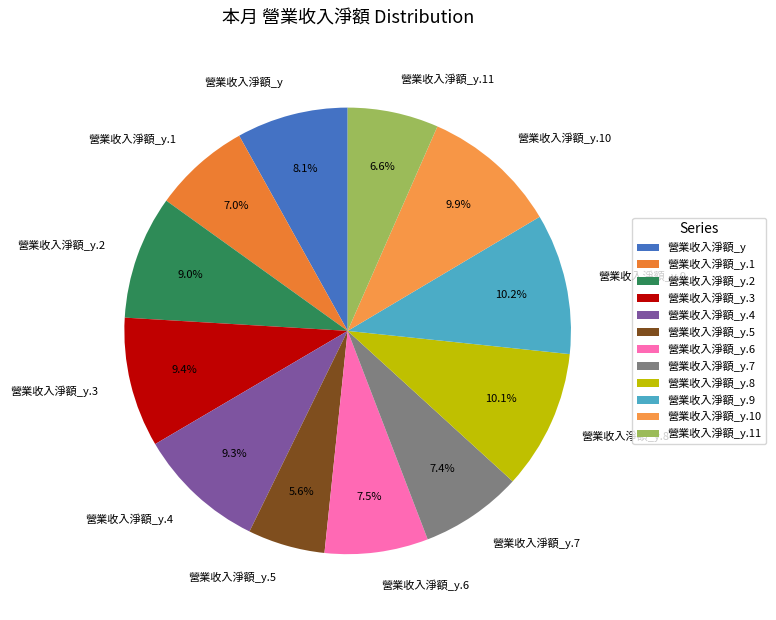

To the nearest percent, what is the difference between the 營業收入淨額_y.11 and 營業收入淨額_y.3 slice percentages?

3%